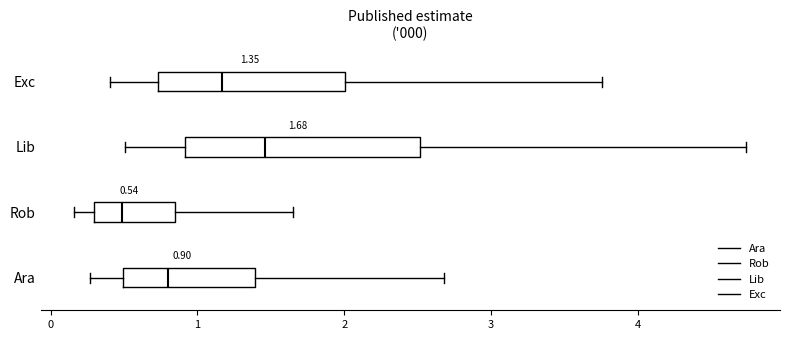

Comparing the boxes themselves (not the whiskers), which one is the widest?

Lib